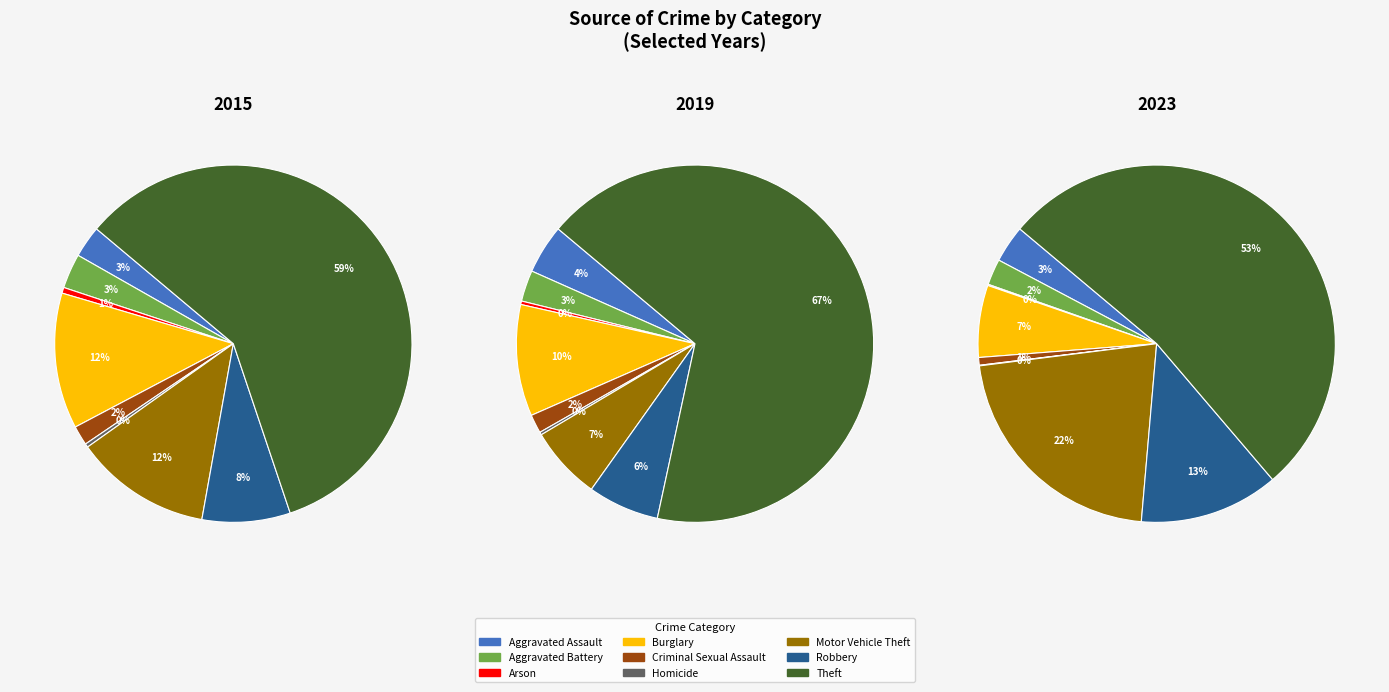

The Motor Vehicle Theft slice represents 27% of the pie. True or false?

False